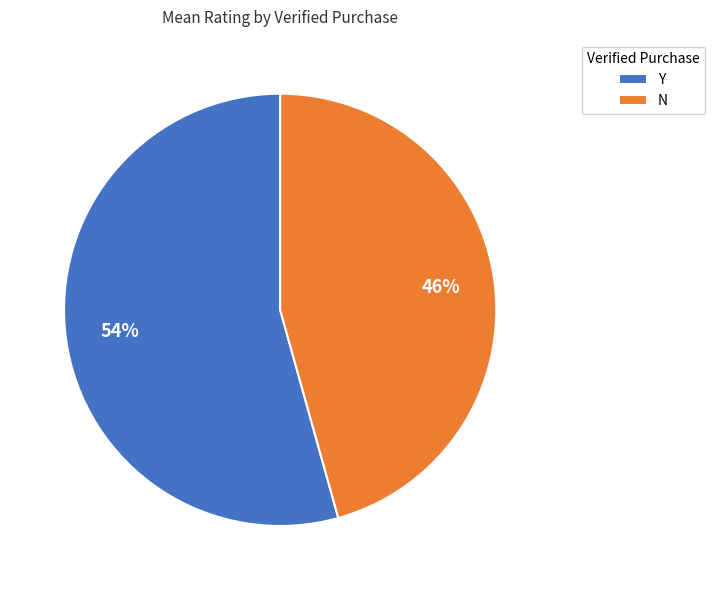

Is the sum of N and Y greater than half?

Yes